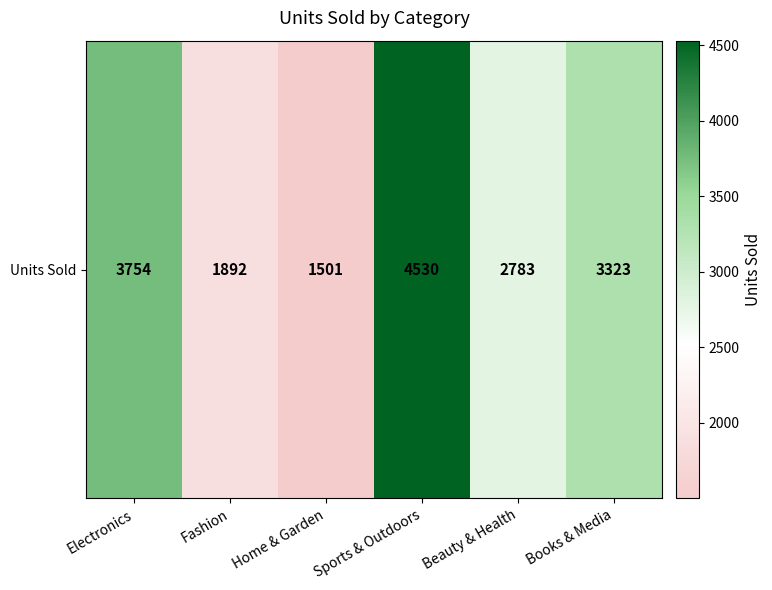

Count the values in the range 1892 to 3754.

4